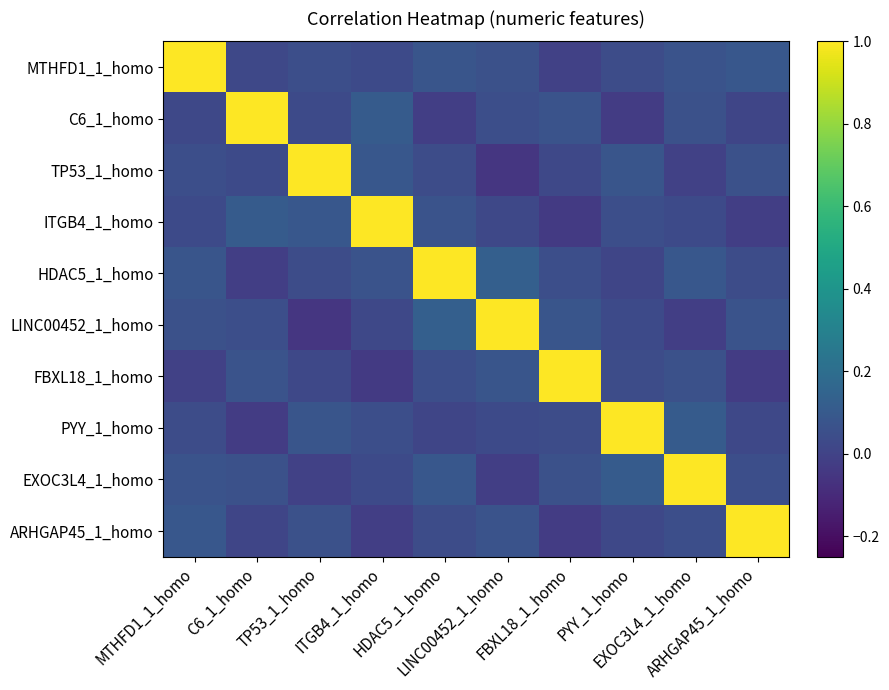

Reading left to right, transcribe all the data shown in this chart.

MTHFD1_1_homo: MTHFD1_1_homo=1.0	C6_1_homo=0.0	TP53_1_homo=0.1	ITGB4_1_homo=0.0	HDAC5_1_homo=0.1	LINC00452_1_homo=0.1	FBXL18_1_homo=-0.0	PYY_1_homo=0.0	EXOC3L4_1_homo=0.1	ARHGAP45_1_homo=0.1
C6_1_homo: MTHFD1_1_homo=0.0	C6_1_homo=1.0	TP53_1_homo=0.0	ITGB4_1_homo=0.1	HDAC5_1_homo=-0.0	LINC00452_1_homo=0.1	FBXL18_1_homo=0.1	PYY_1_homo=-0.0	EXOC3L4_1_homo=0.1	ARHGAP45_1_homo=0.0
TP53_1_homo: MTHFD1_1_homo=0.1	C6_1_homo=0.0	TP53_1_homo=1.0	ITGB4_1_homo=0.1	HDAC5_1_homo=0.0	LINC00452_1_homo=-0.1	FBXL18_1_homo=0.0	PYY_1_homo=0.1	EXOC3L4_1_homo=-0.0	ARHGAP45_1_homo=0.1
ITGB4_1_homo: MTHFD1_1_homo=0.0	C6_1_homo=0.1	TP53_1_homo=0.1	ITGB4_1_homo=1.0	HDAC5_1_homo=0.1	LINC00452_1_homo=0.0	FBXL18_1_homo=-0.0	PYY_1_homo=0.1	EXOC3L4_1_homo=0.0	ARHGAP45_1_homo=-0.0
HDAC5_1_homo: MTHFD1_1_homo=0.1	C6_1_homo=-0.0	TP53_1_homo=0.0	ITGB4_1_homo=0.1	HDAC5_1_homo=1.0	LINC00452_1_homo=0.1	FBXL18_1_homo=0.1	PYY_1_homo=0.0	EXOC3L4_1_homo=0.1	ARHGAP45_1_homo=0.0
LINC00452_1_homo: MTHFD1_1_homo=0.1	C6_1_homo=0.1	TP53_1_homo=-0.1	ITGB4_1_homo=0.0	HDAC5_1_homo=0.1	LINC00452_1_homo=1.0	FBXL18_1_homo=0.1	PYY_1_homo=0.0	EXOC3L4_1_homo=-0.0	ARHGAP45_1_homo=0.1
FBXL18_1_homo: MTHFD1_1_homo=-0.0	C6_1_homo=0.1	TP53_1_homo=0.0	ITGB4_1_homo=-0.0	HDAC5_1_homo=0.1	LINC00452_1_homo=0.1	FBXL18_1_homo=1.0	PYY_1_homo=0.0	EXOC3L4_1_homo=0.1	ARHGAP45_1_homo=-0.0
PYY_1_homo: MTHFD1_1_homo=0.0	C6_1_homo=-0.0	TP53_1_homo=0.1	ITGB4_1_homo=0.1	HDAC5_1_homo=0.0	LINC00452_1_homo=0.0	FBXL18_1_homo=0.0	PYY_1_homo=1.0	EXOC3L4_1_homo=0.1	ARHGAP45_1_homo=0.0
EXOC3L4_1_homo: MTHFD1_1_homo=0.1	C6_1_homo=0.1	TP53_1_homo=-0.0	ITGB4_1_homo=0.0	HDAC5_1_homo=0.1	LINC00452_1_homo=-0.0	FBXL18_1_homo=0.1	PYY_1_homo=0.1	EXOC3L4_1_homo=1.0	ARHGAP45_1_homo=0.1
ARHGAP45_1_homo: MTHFD1_1_homo=0.1	C6_1_homo=0.0	TP53_1_homo=0.1	ITGB4_1_homo=-0.0	HDAC5_1_homo=0.0	LINC00452_1_homo=0.1	FBXL18_1_homo=-0.0	PYY_1_homo=0.0	EXOC3L4_1_homo=0.1	ARHGAP45_1_homo=1.0